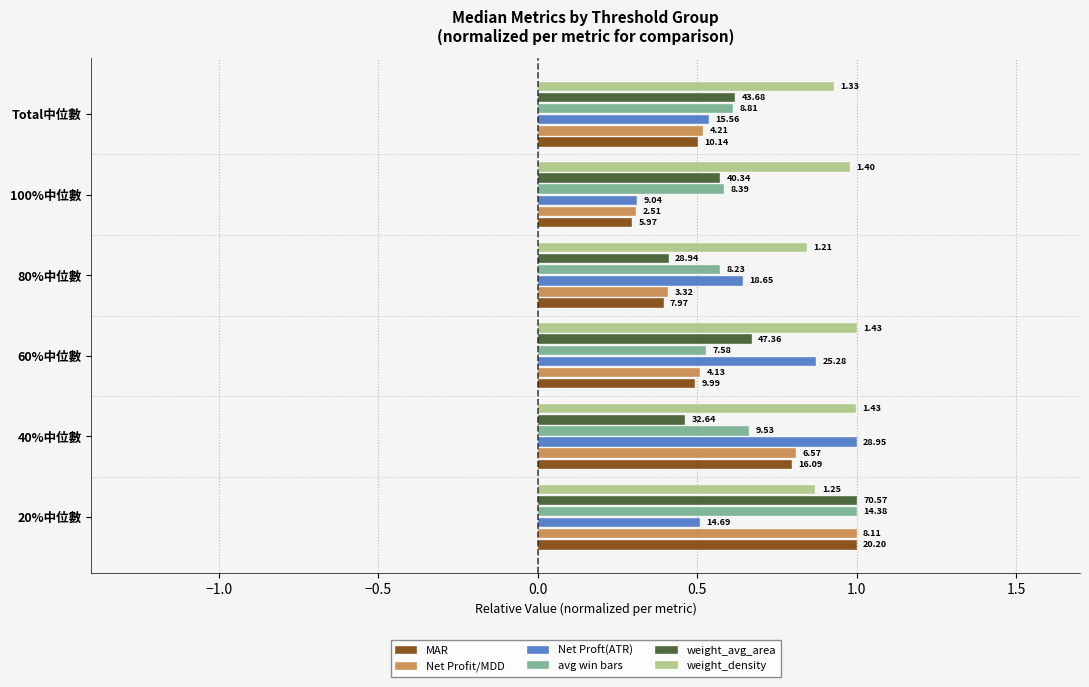

What is the value of the weight_avg_area bar at the 5th from the left?

0.6